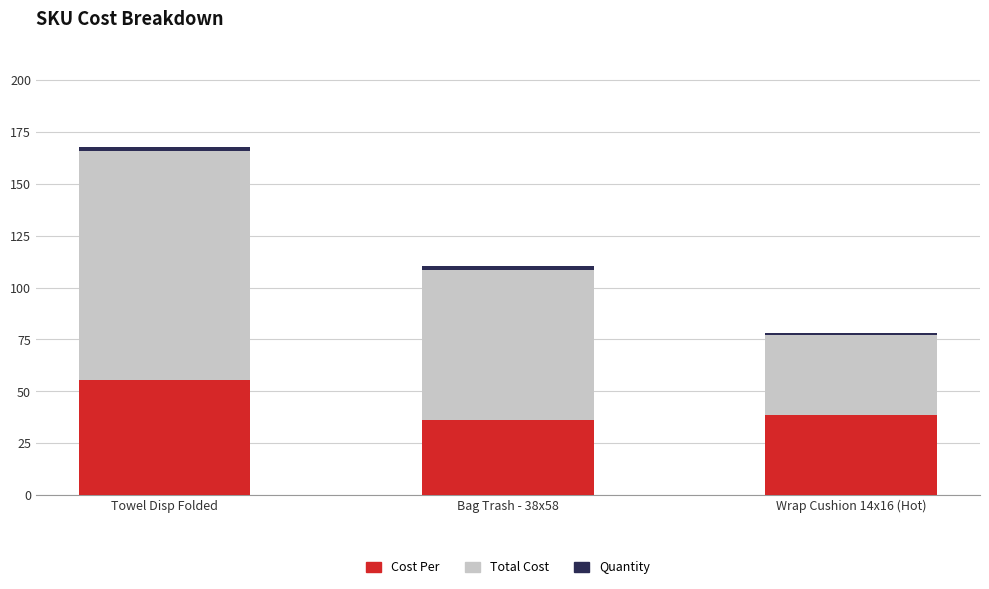

The Cost Per series shows 59.9 at Bag Trash - 38x58. True or false?

False